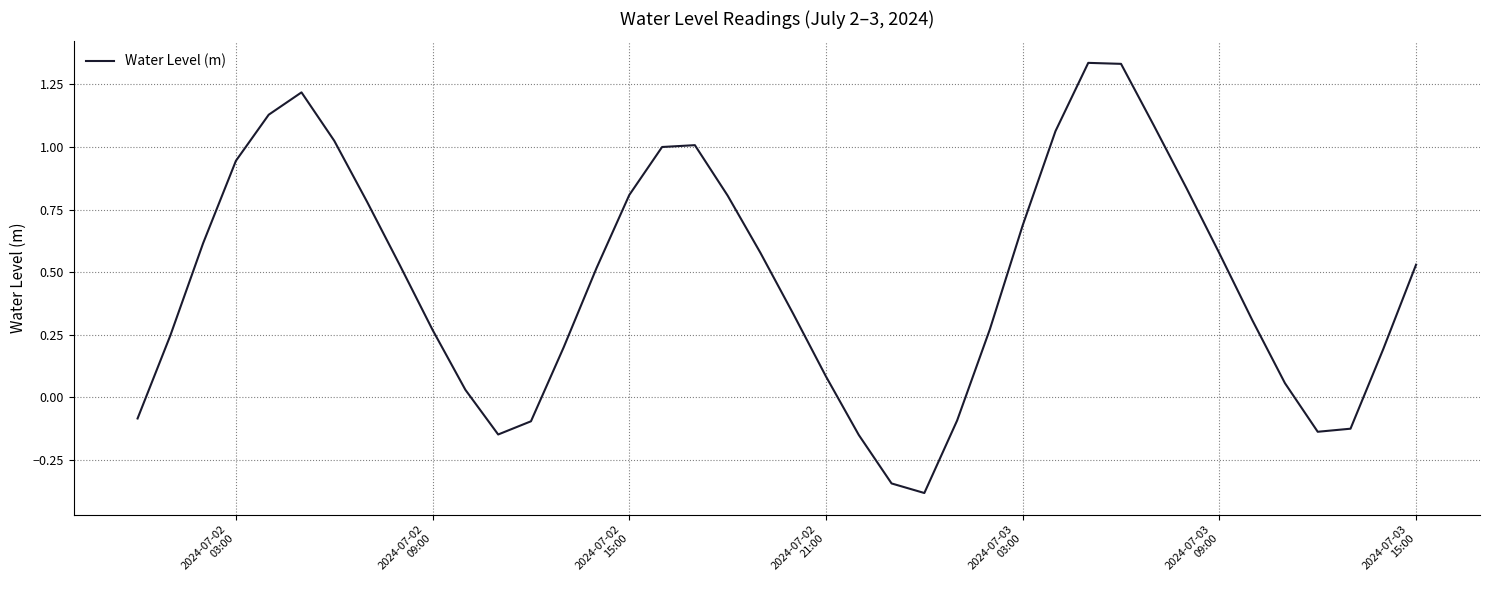

What is the difference between the maximum and minimum values?

1.7